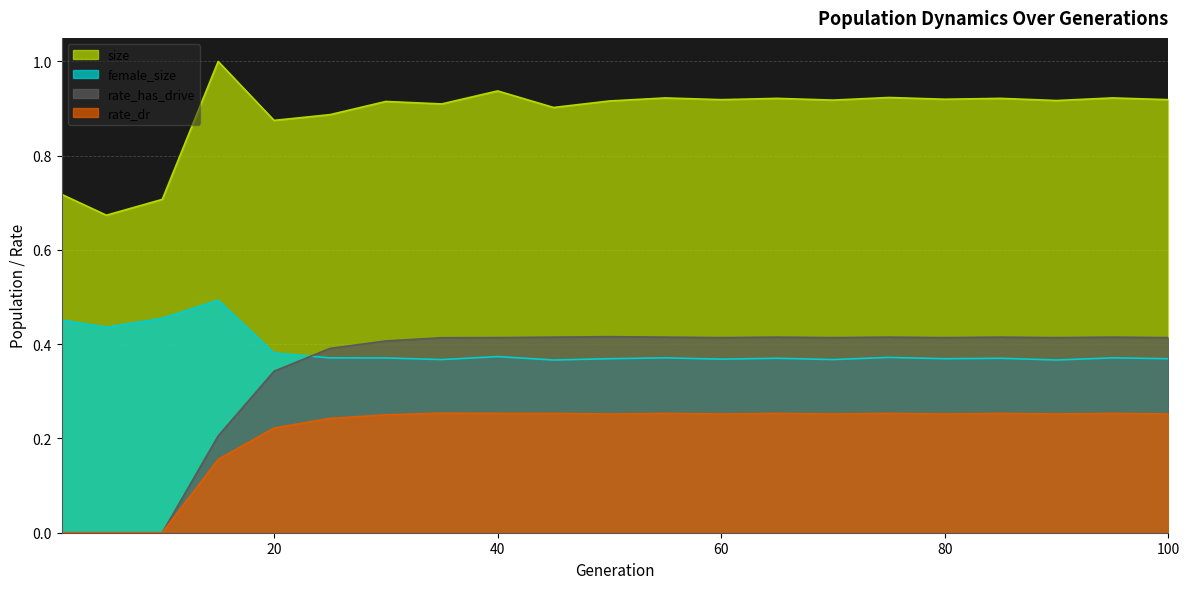

True or false: size has a value of 0.6 at 75.

False